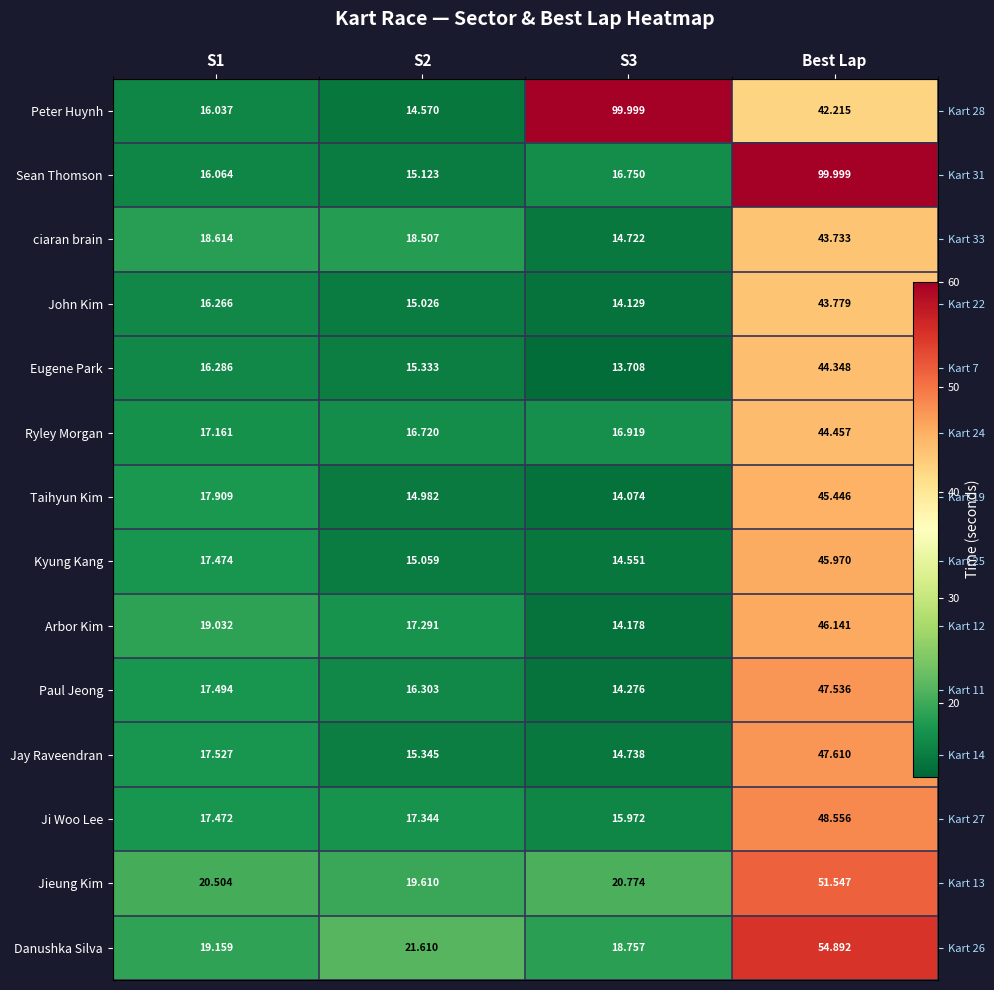

At which label does Ryley Morgan reach its minimum?

S2